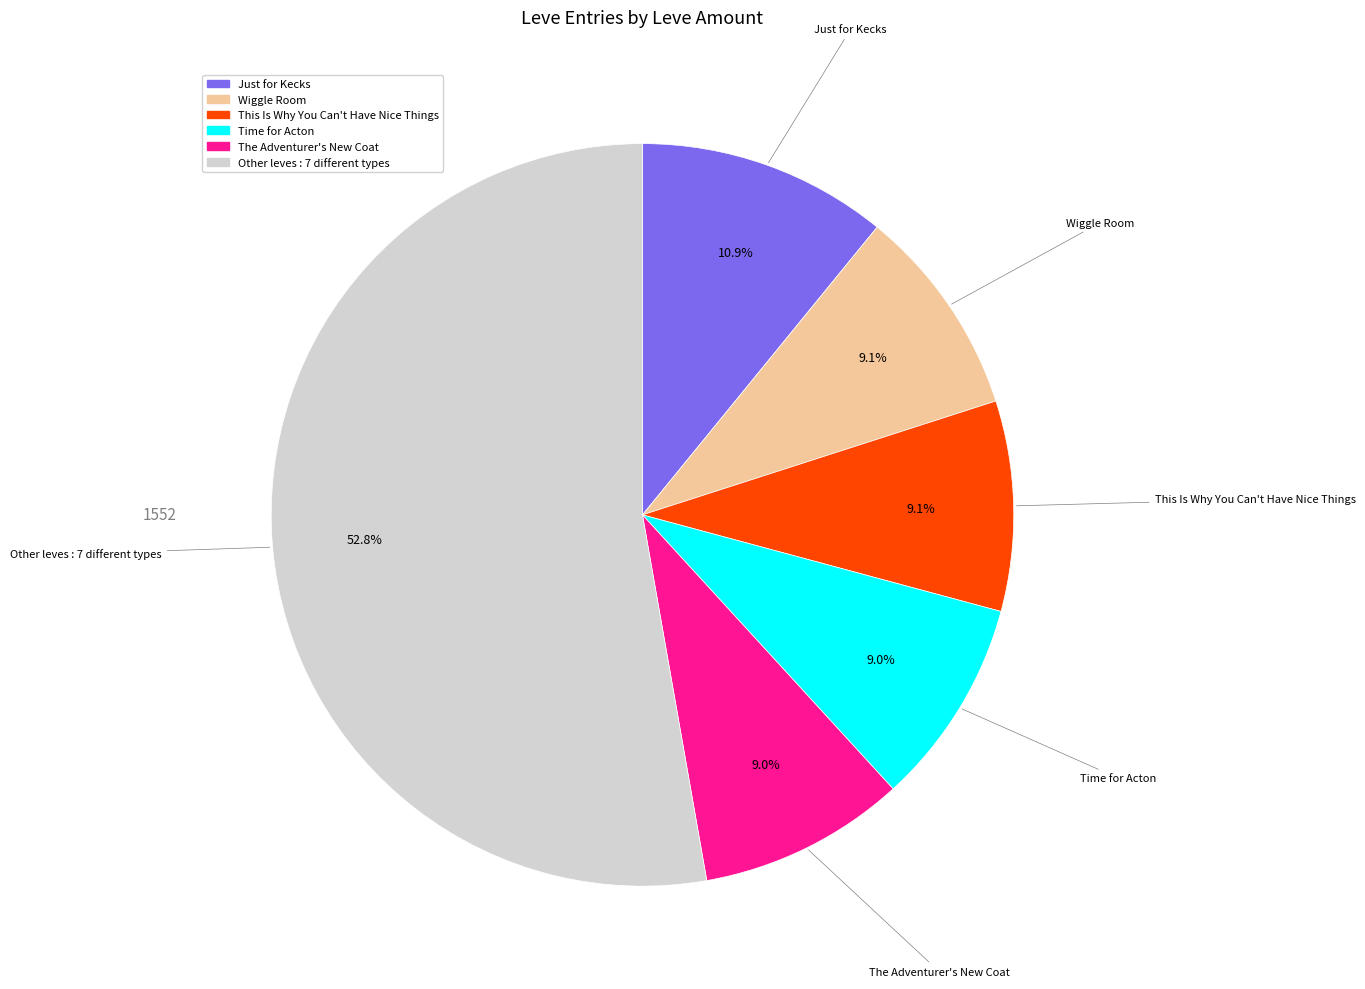

Is there any slice that represents more than half of the pie?

Yes